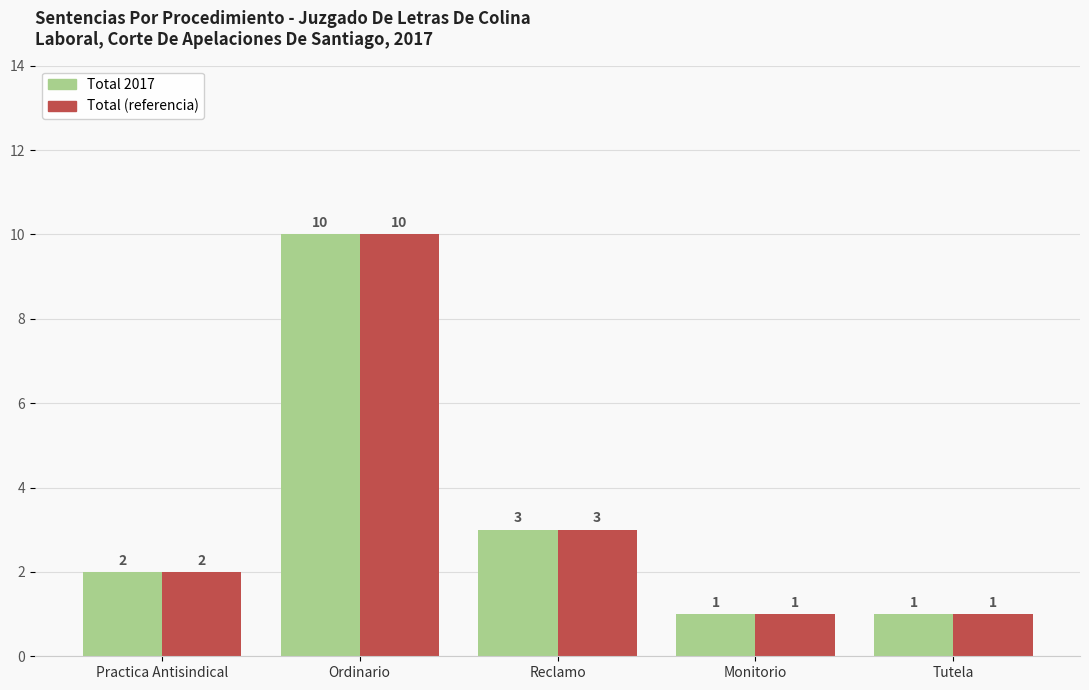

What are all the series names shown in the legend?

Total 2017, Total (referencia)